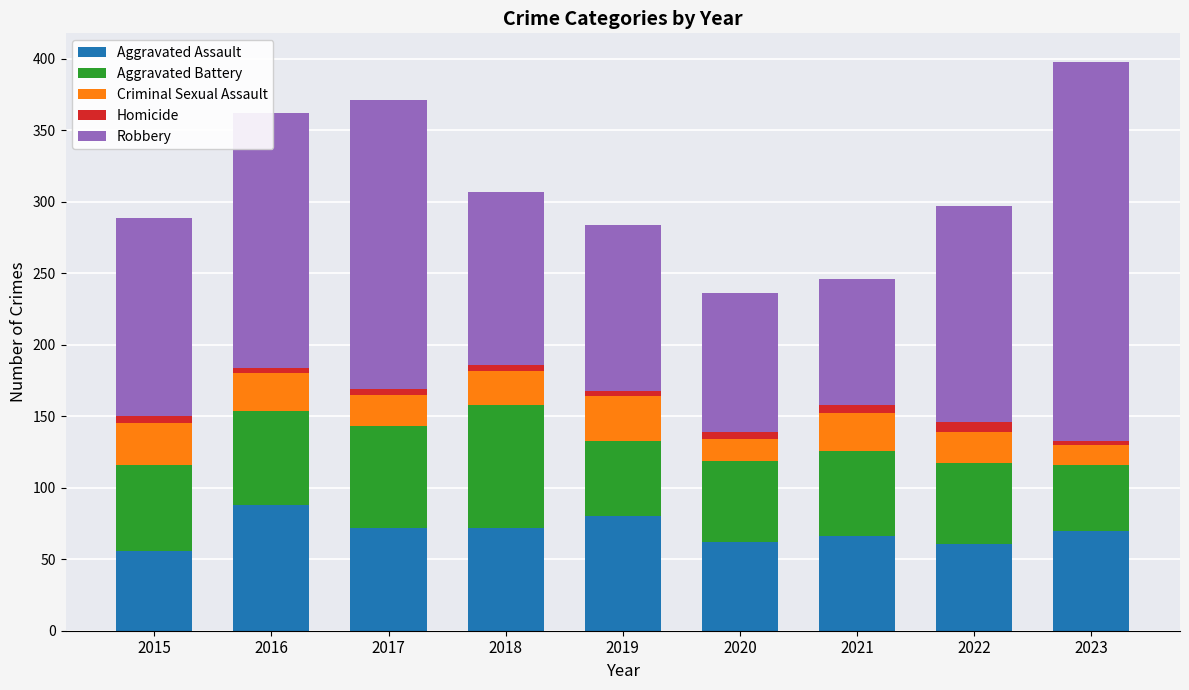

What is the lowest value of the Aggravated Assault series?

56